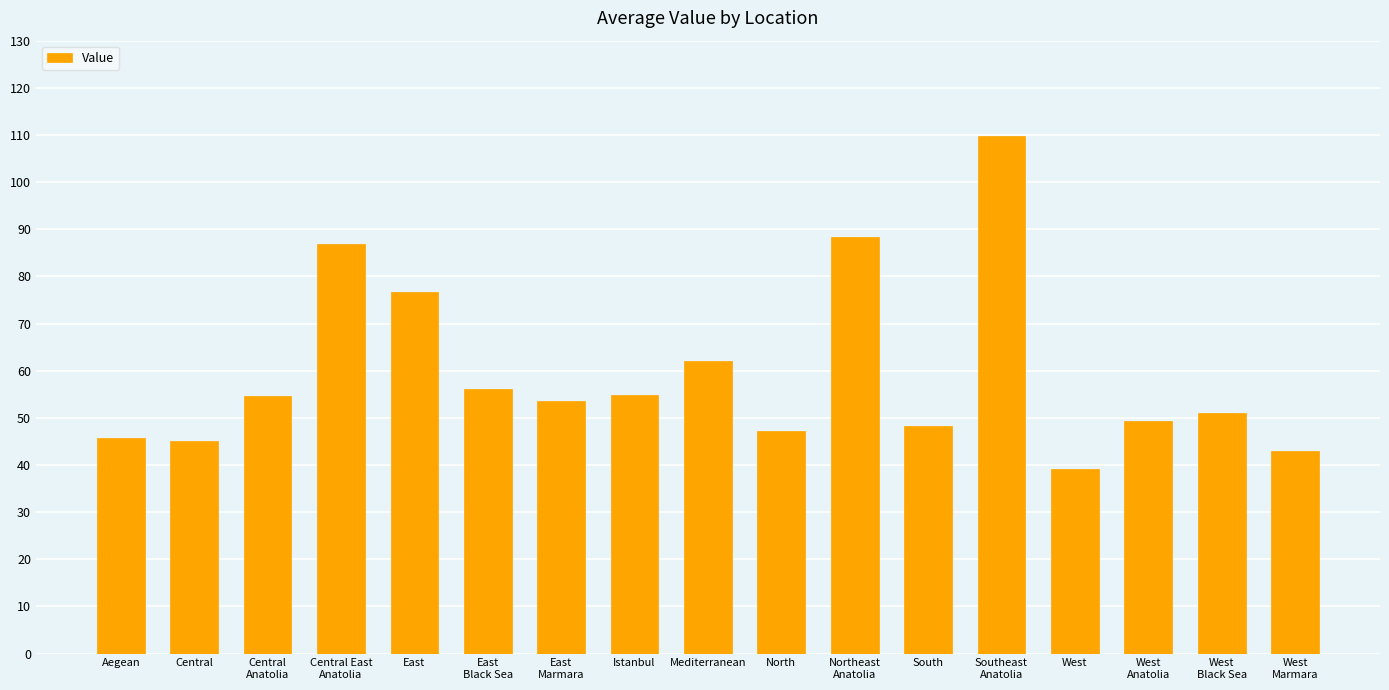

How many data points does each series have?

17